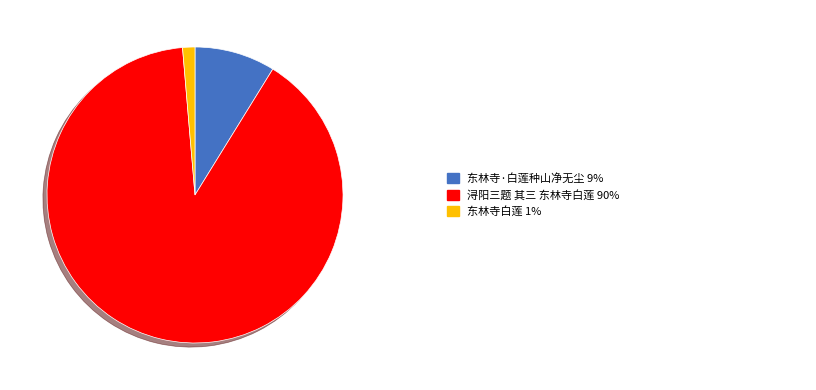

Does any single category account for the majority?

Yes